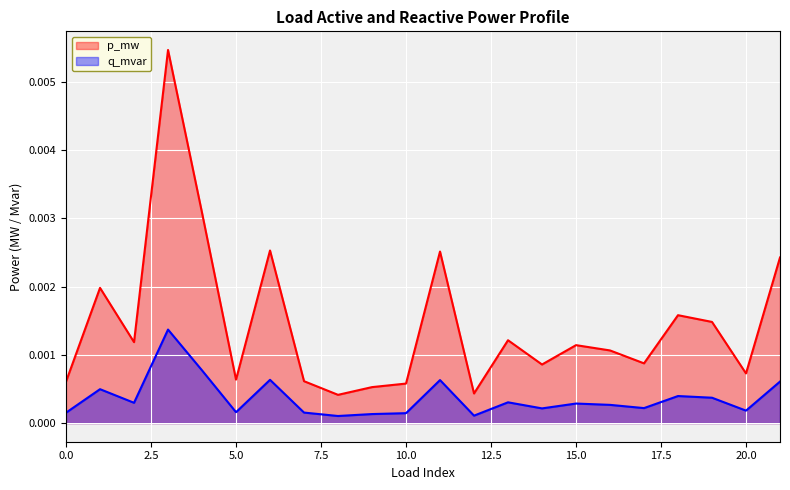

Is the value of p_mw_line at 18 greater than the value of q_mvar_line at 19?

Yes